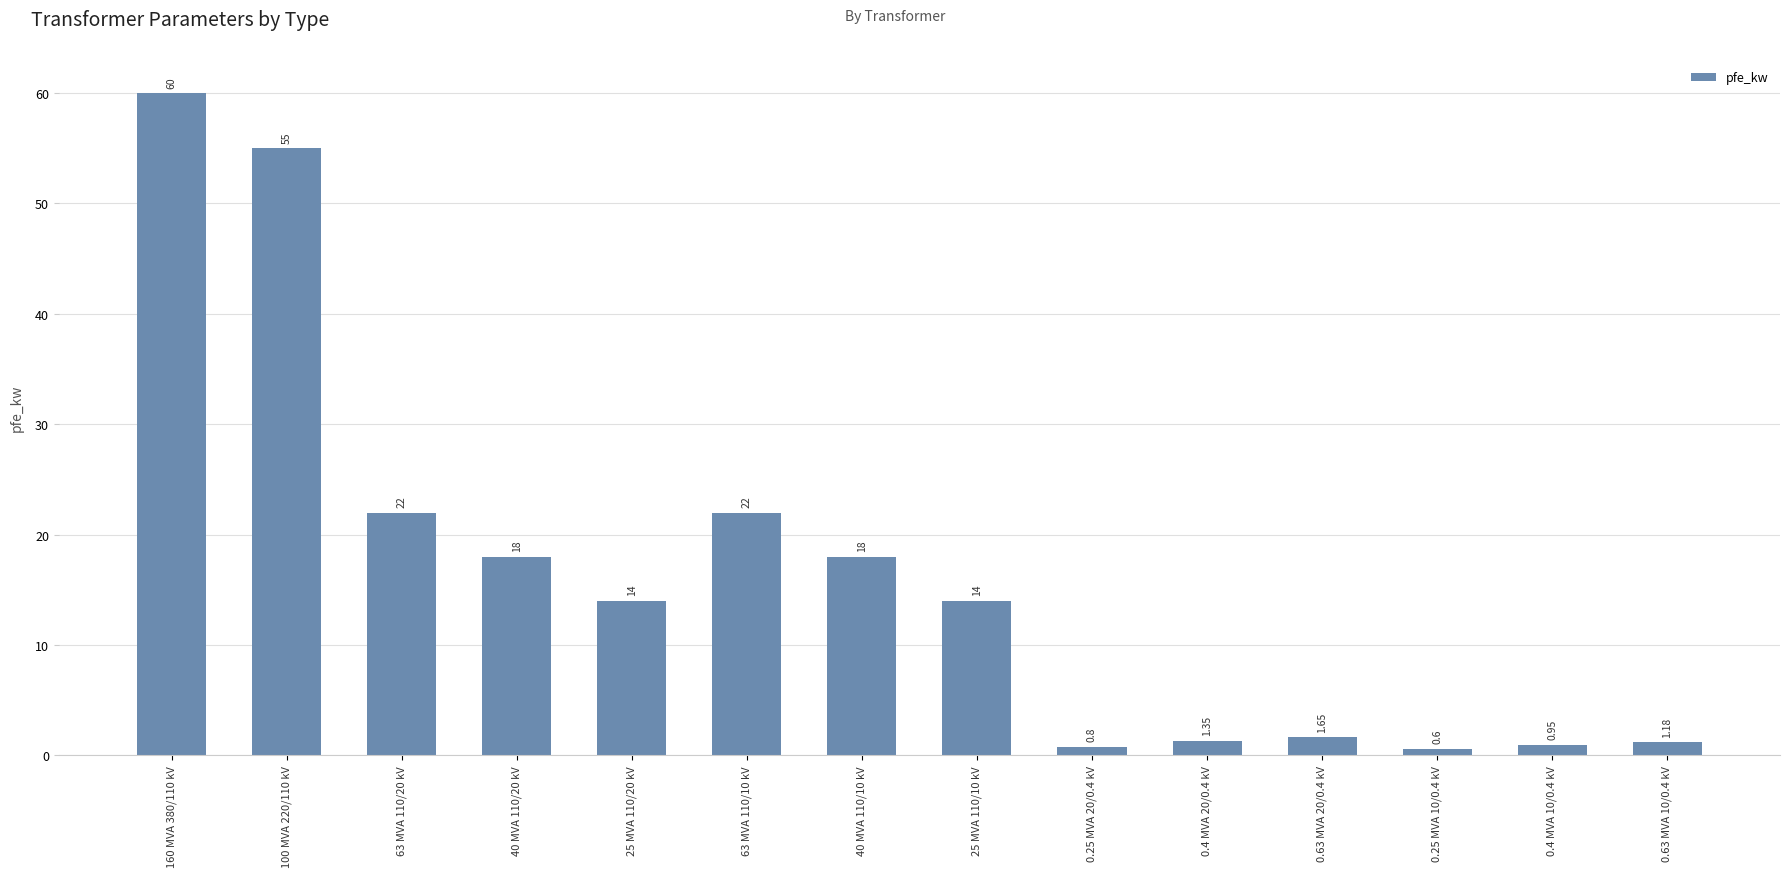

Approximately how many times larger is the value at 0.4 MVA 20/0.4 kV compared to 40 MVA 110/10 kV?

0.1